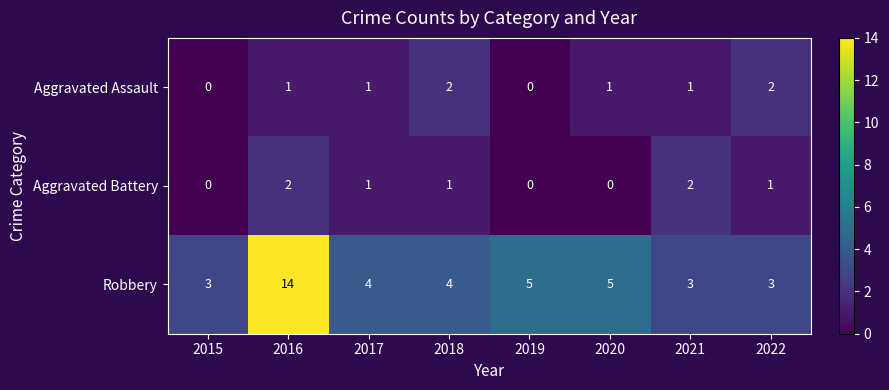

Between 2016 and 2020, which series saw the biggest shift?

Robbery